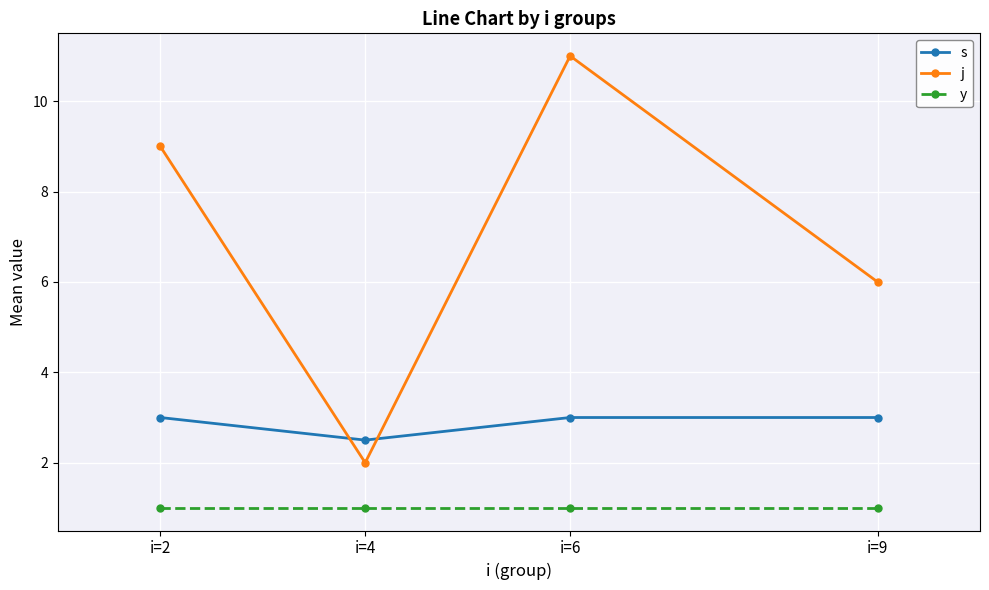

True or false: j and y cross at least once.

False